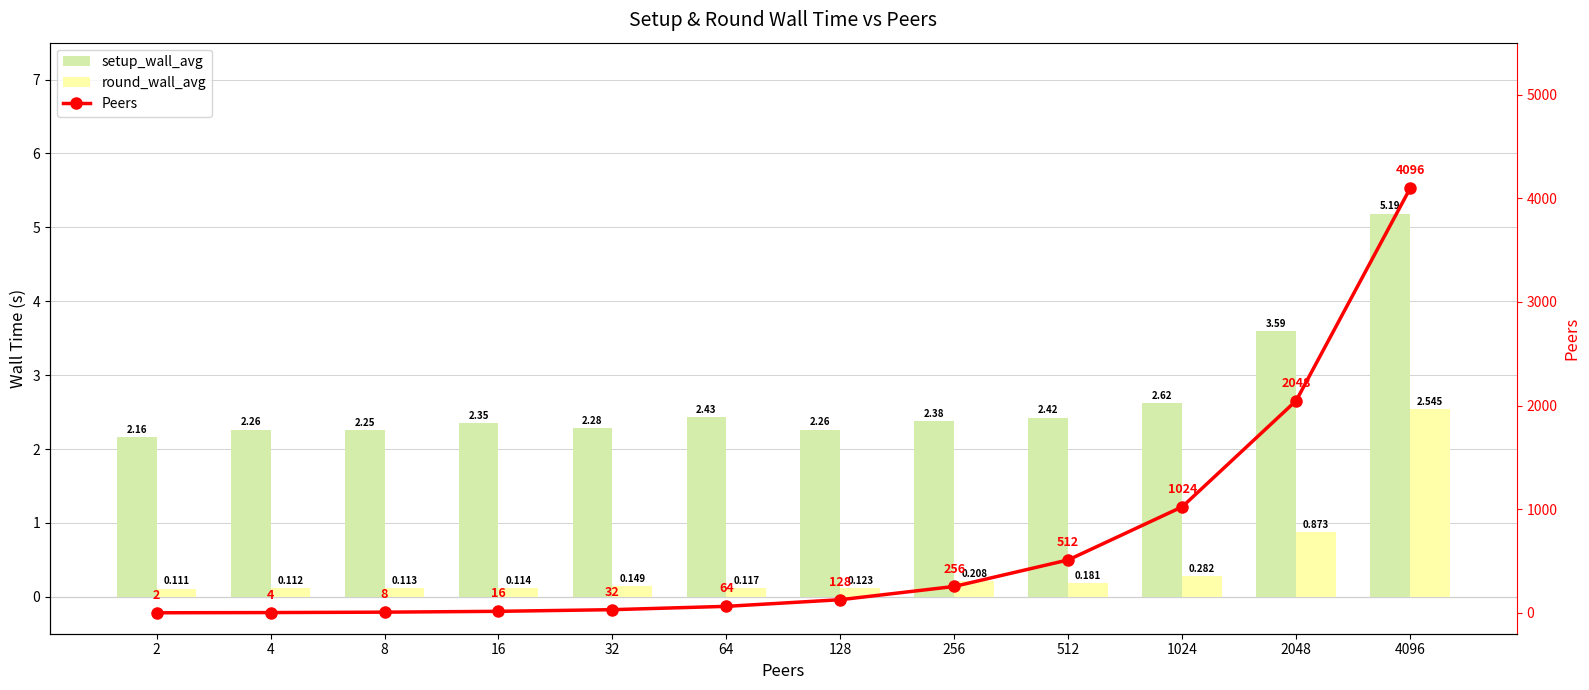

How many data points in Peers are less than 128?

6